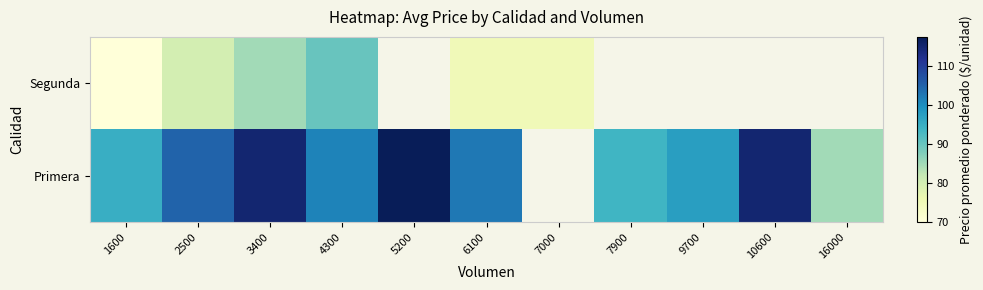

How many series are shown in this chart?

2